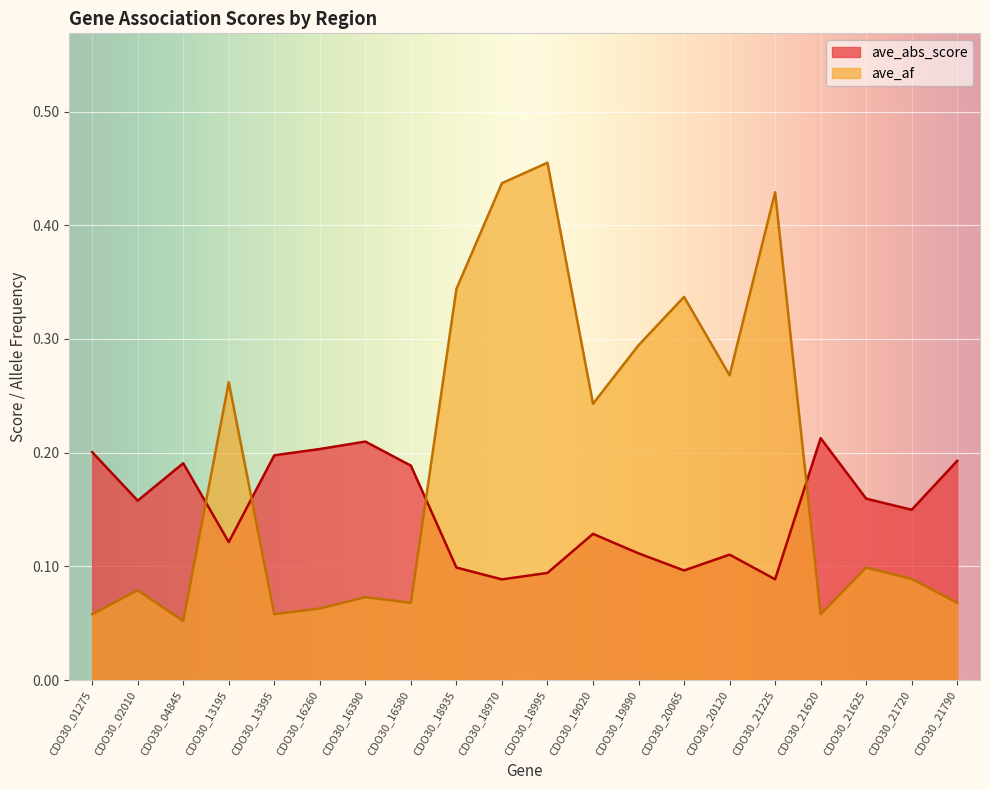

Which category has the lowest value in the ave_abs_score series?

CDO30_18970